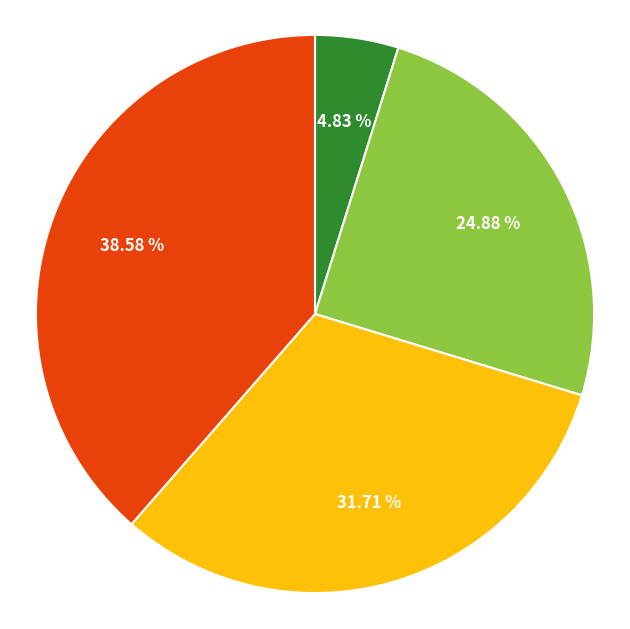

How many segments does this pie chart have?

4